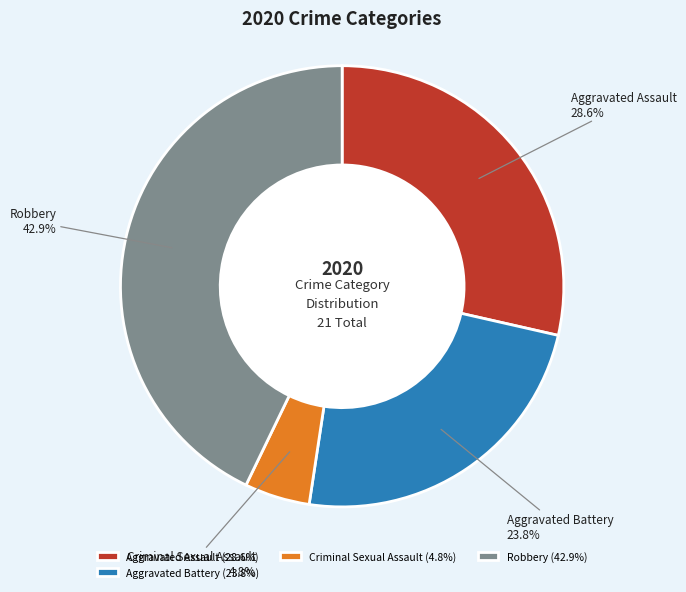

Combined, what portion of the pie is Aggravated Assault and Robbery?

71.4%